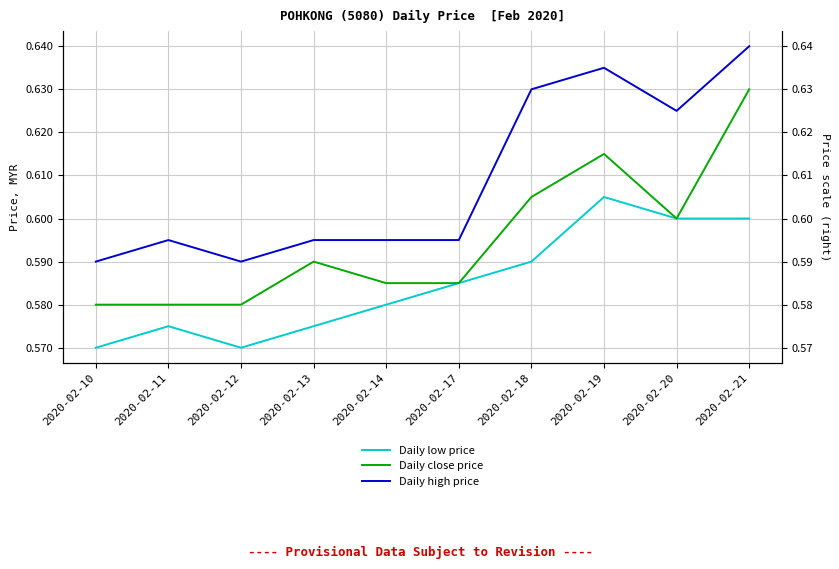

True or false: Daily low price has more than 2 points higher than both neighbors.

False